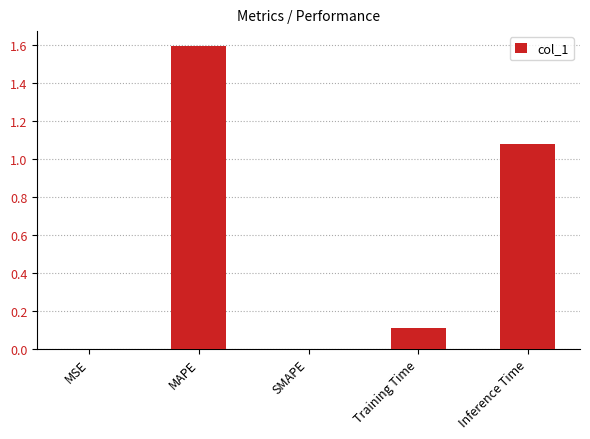

What is the sum of the values at SMAPE and MAPE?

1.6